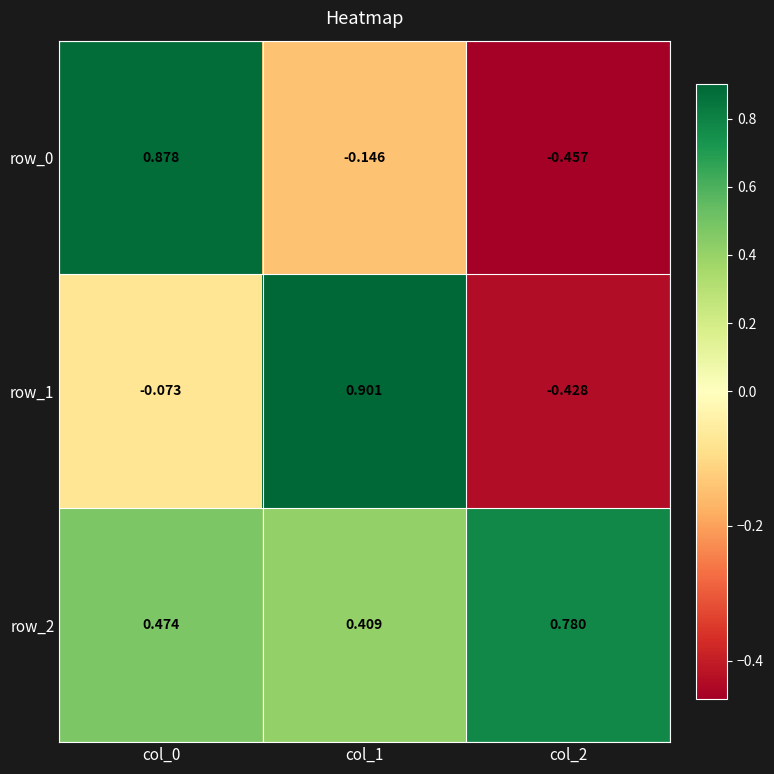

Which series has the largest total across all categories?

row_2